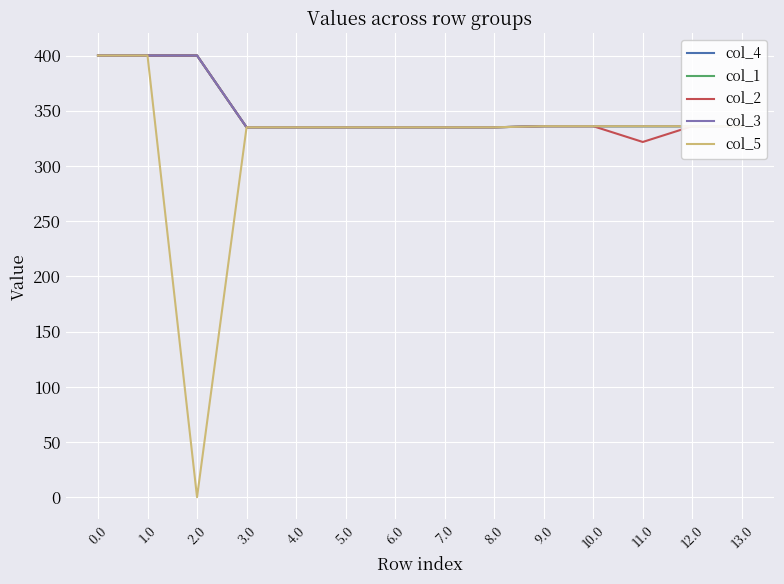

What is the difference between the second highest and minimum values in the col_2 series?

78.3